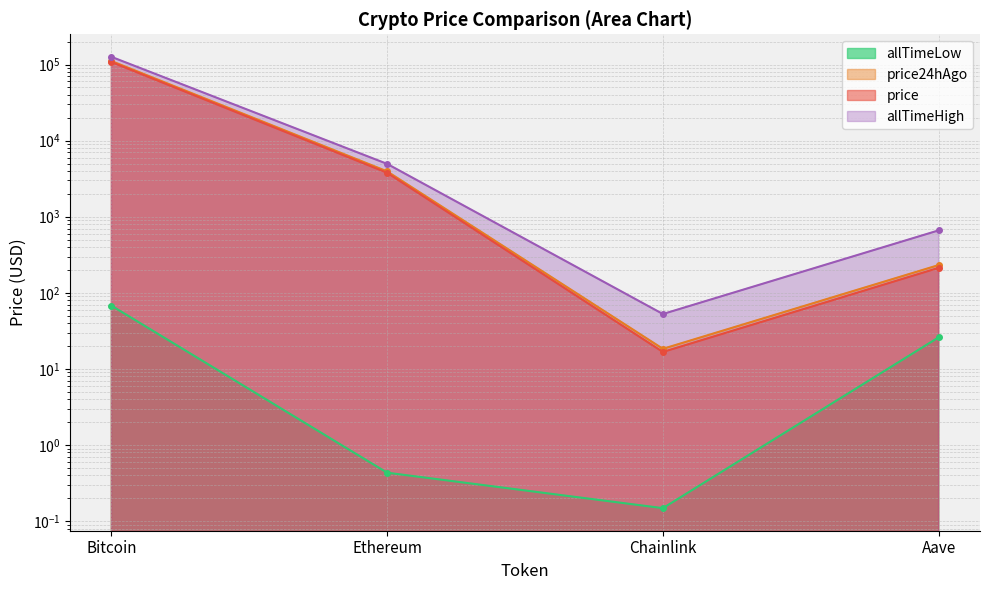

Which series has the widest spread of values?

allTimeHigh